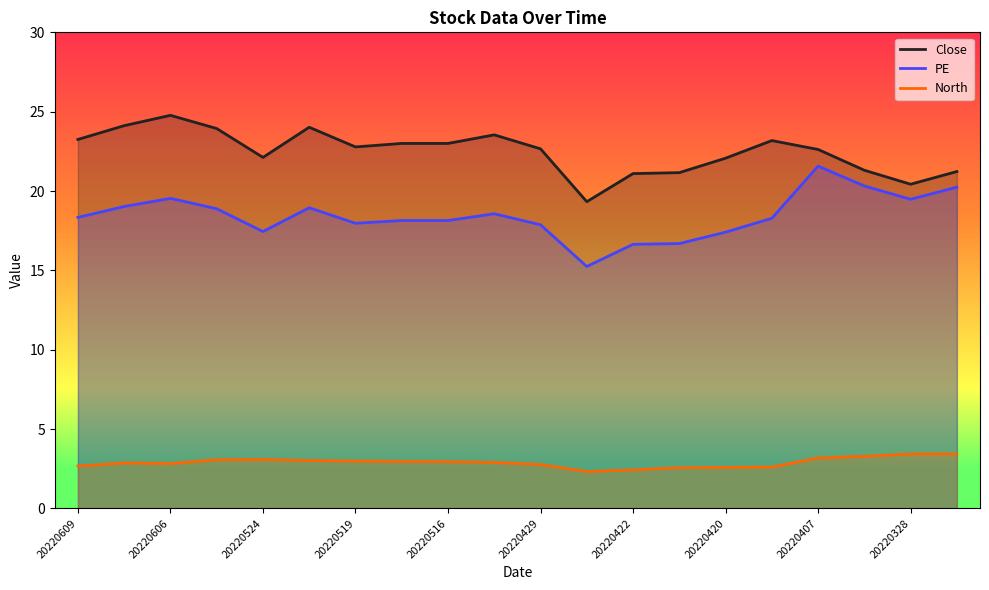

True or false: Close and PE intersect in this chart.

False